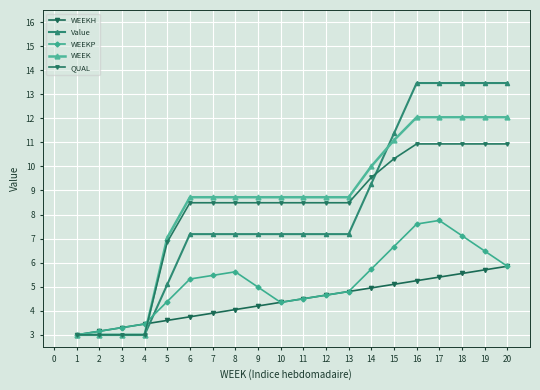

Is it true that QUAL equals 8.5 at 7?

True